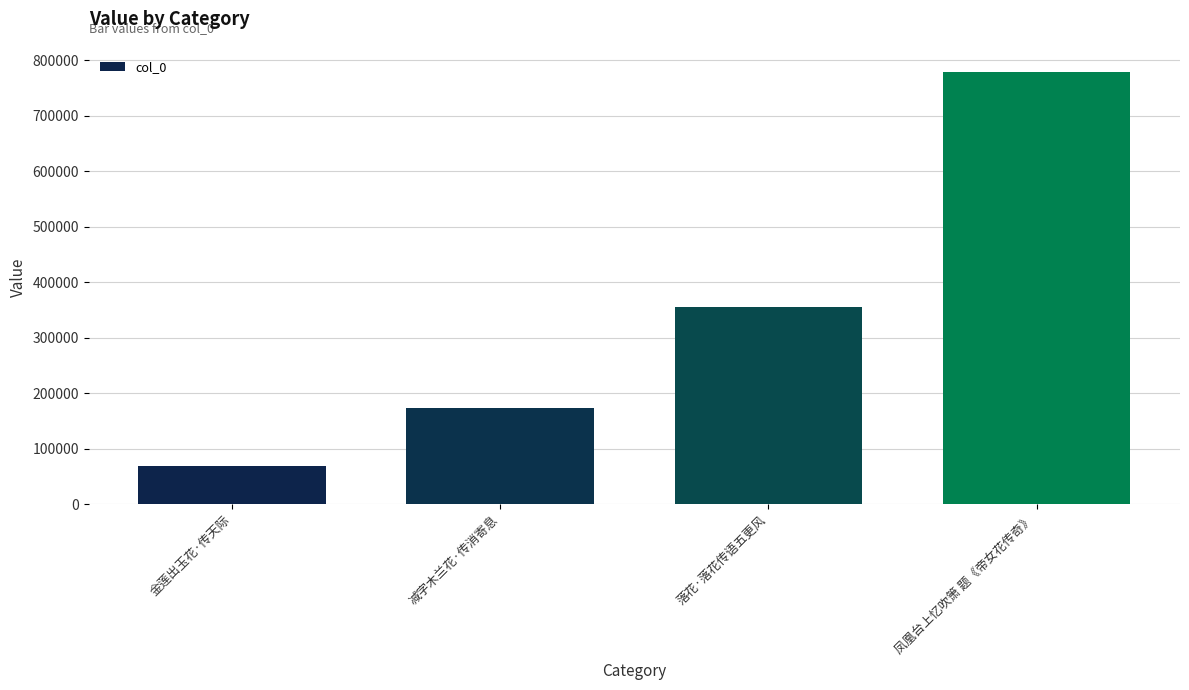

Where is the data nearest to the value 423770?

落花·落花传语五更风